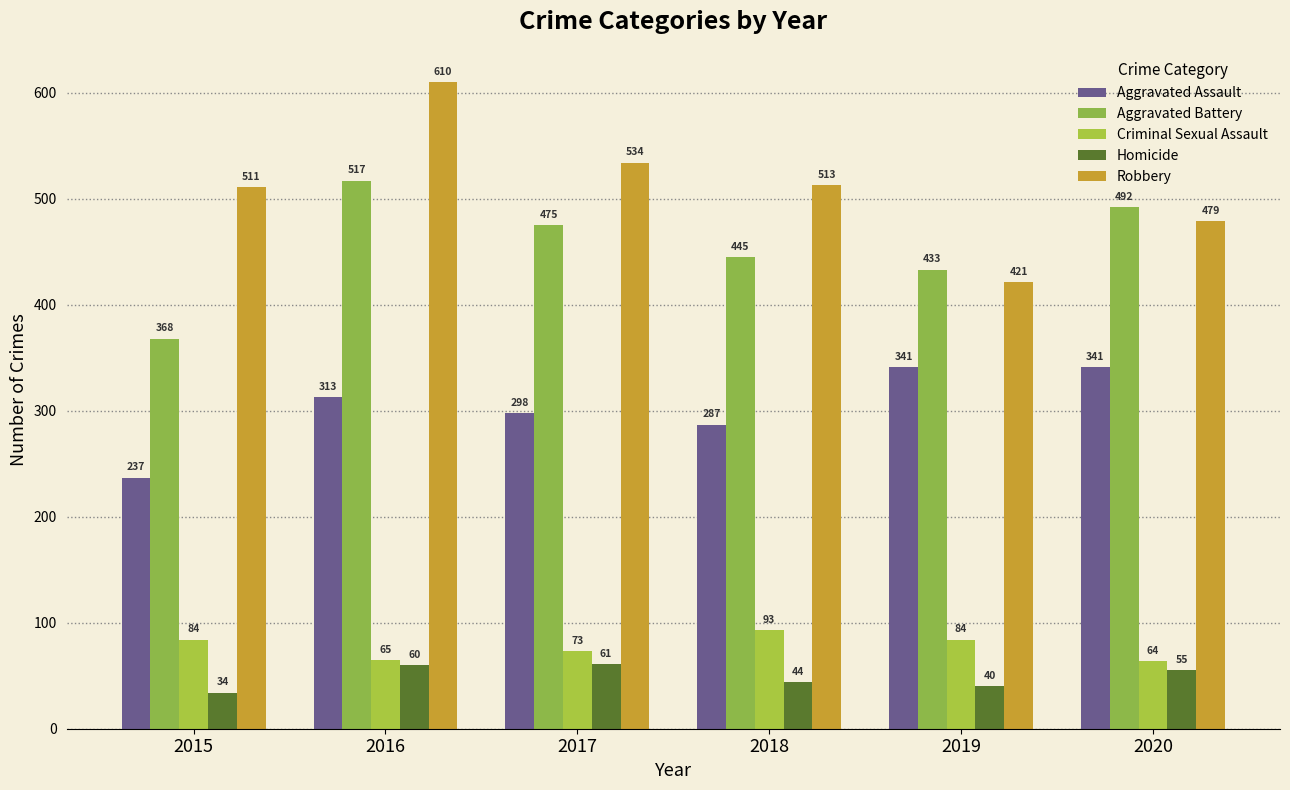

What is the minimum value for Robbery?

421